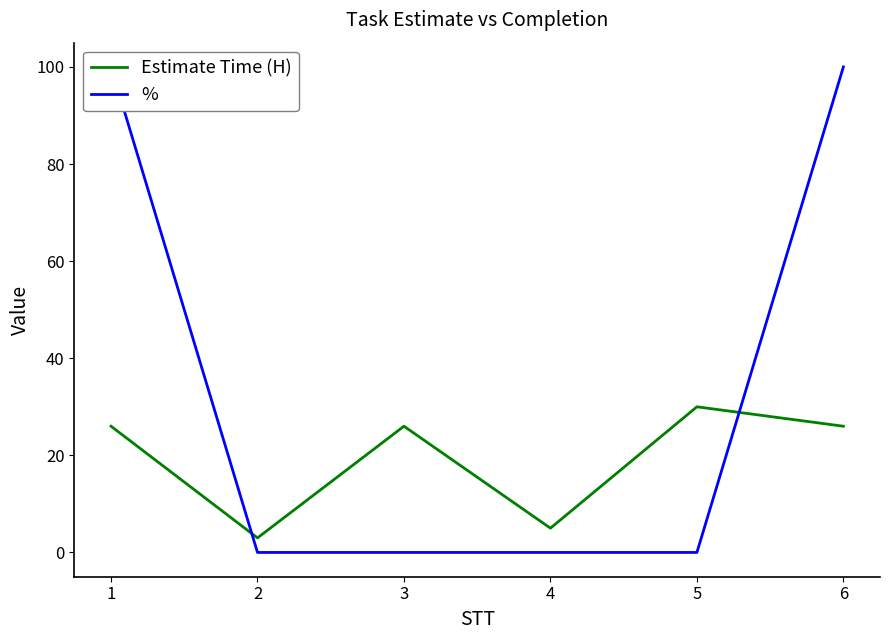

Between which two adjacent categories do Estimate Time (H) and % first intersect?

1 and 2